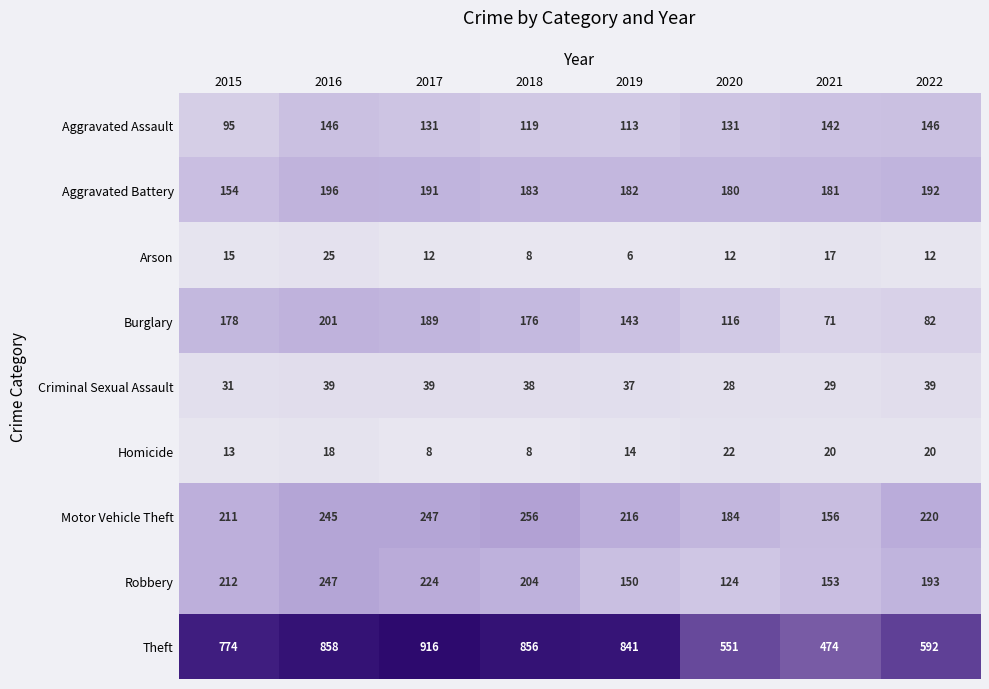

How many distinct data groups are displayed?

9